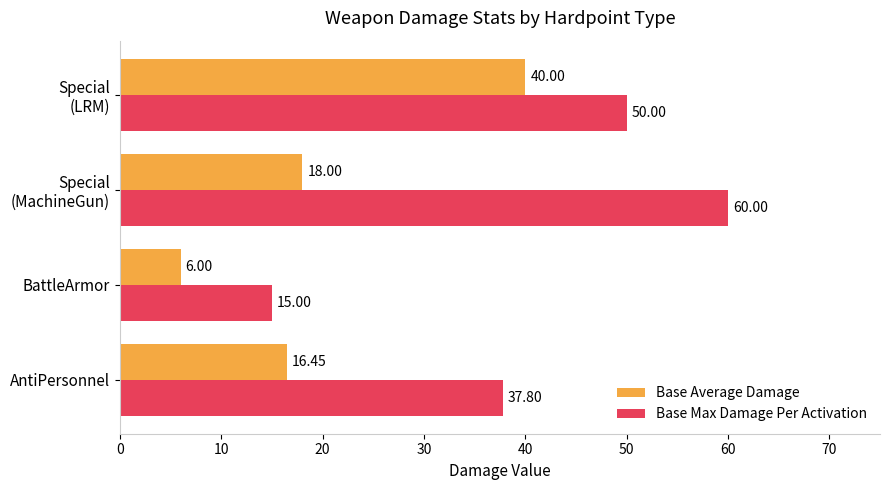

Which series has the largest total across all categories?

Base Max Damage Per Activation